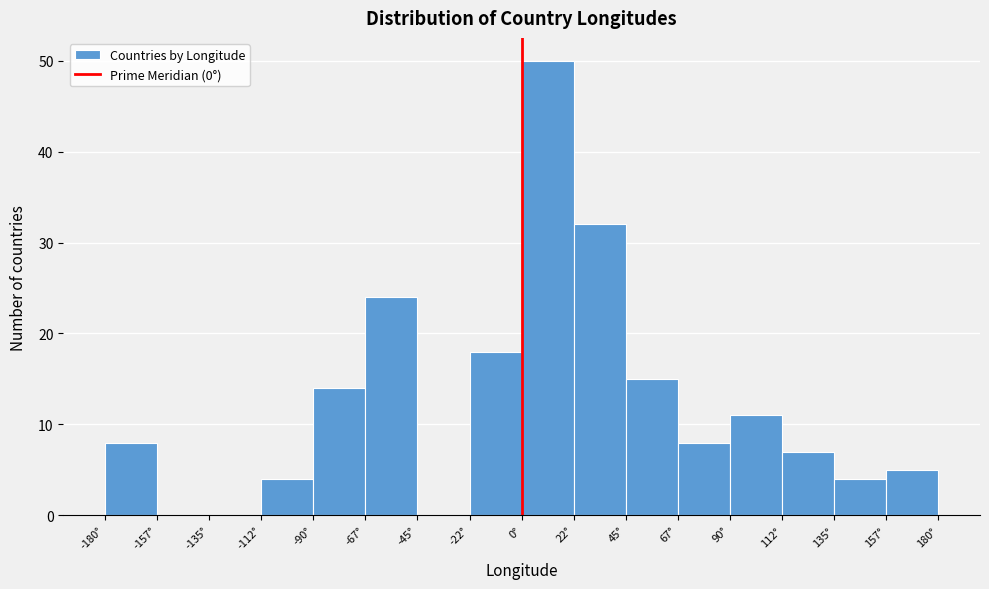

Reading left to right, transcribe this chart: for each bar, give the range it covers on the x-axis and its height. Neither the bar edges nor the heights are printed on the chart, so give them approximately, as read against the axes.

-180.0 to -157.5: 8
-157.5 to -135.0: 0
-135.0 to -112.5: 0
-112.5 to -90.0: 4
-90.0 to -67.5: 14
-67.5 to -45.0: 24
-45.0 to -22.5: 0
-22.5 to 0.0: 18
0.0 to 22.5: 50
22.5 to 45.0: 32
45.0 to 67.5: 15
67.5 to 90.0: 8
90.0 to 112.5: 11
112.5 to 135.0: 7
135.0 to 157.5: 4
157.5 to 180.0: 5